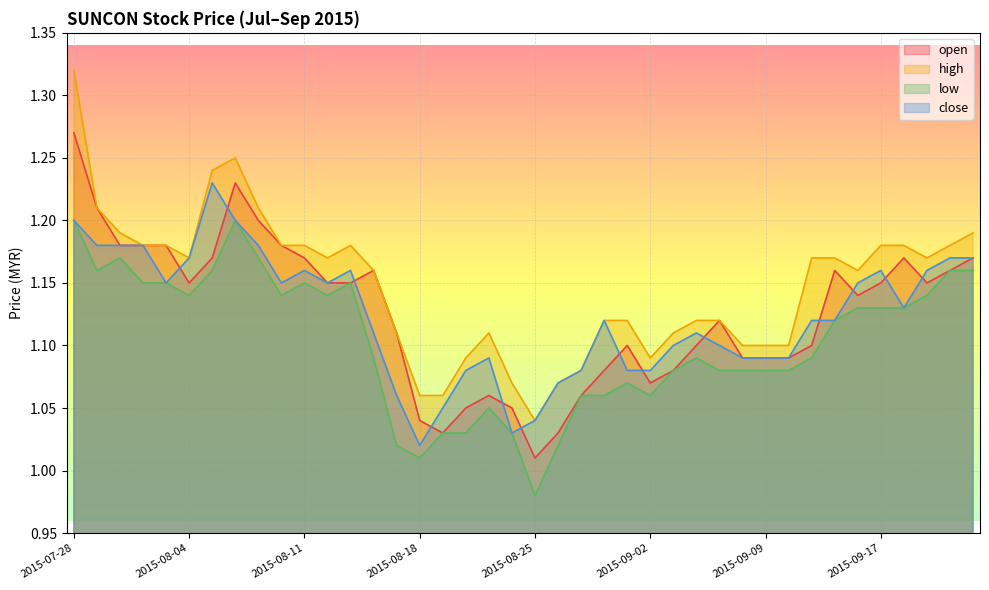

Is it true that open equals 1.1 at 2015-08-28?

True